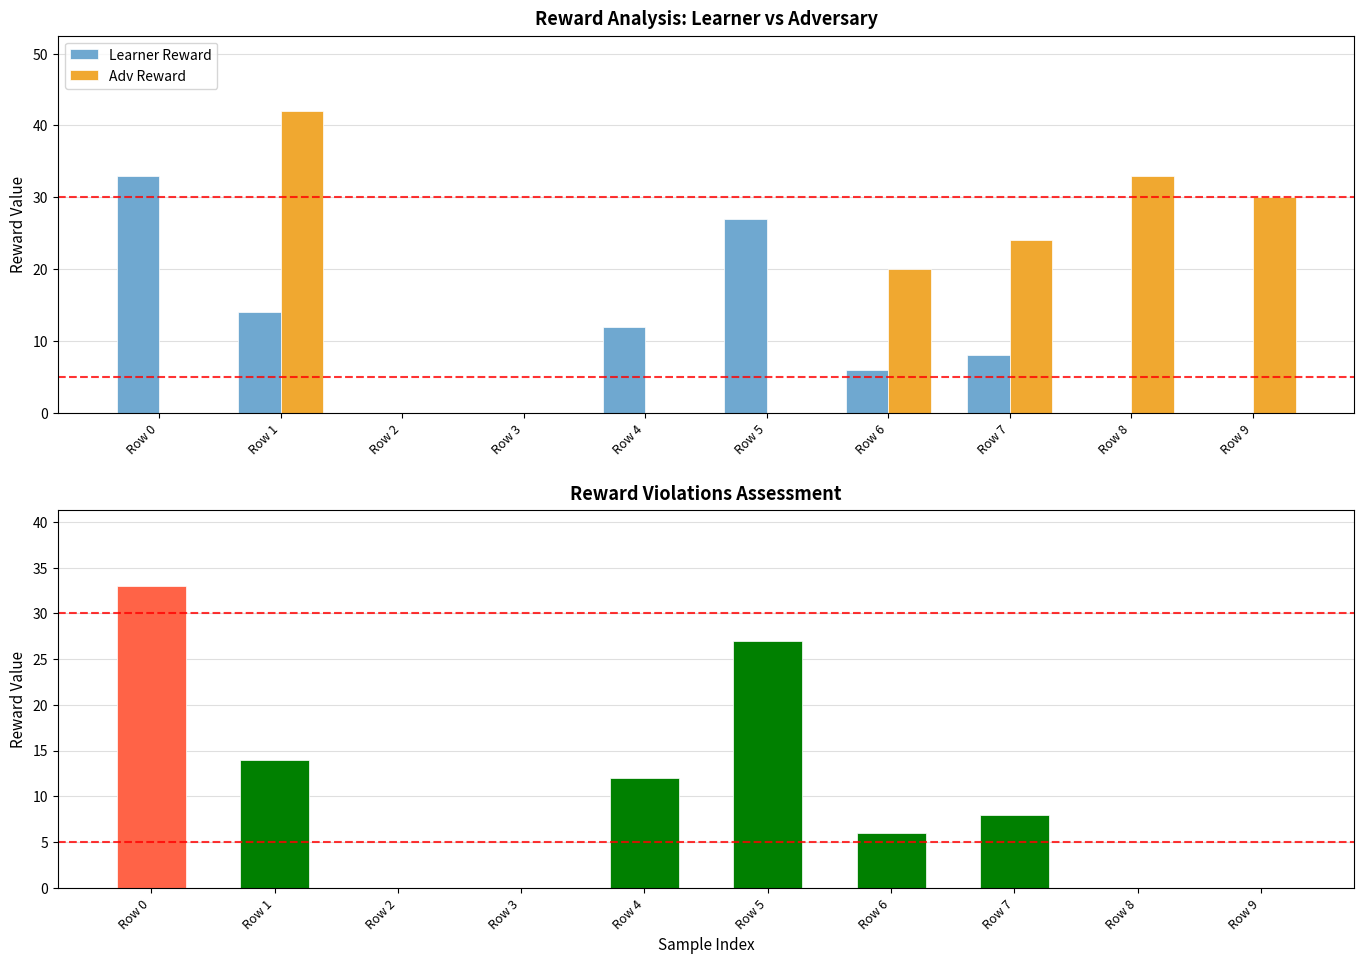

Which series changed the most between Row 2 and Row 9?

Adv Reward